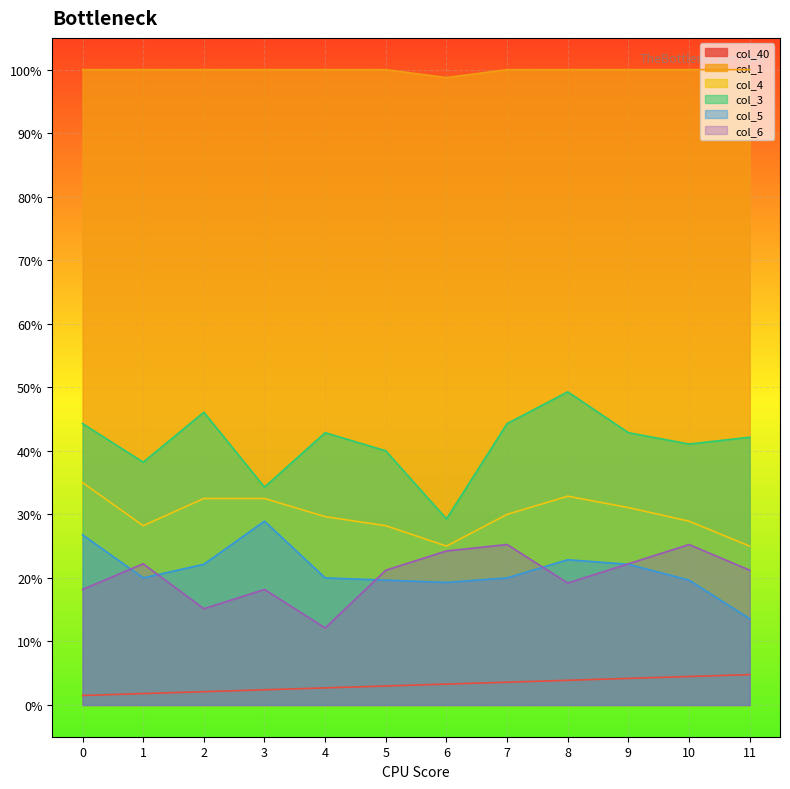

Which category has the highest value in the col_5 series?

3